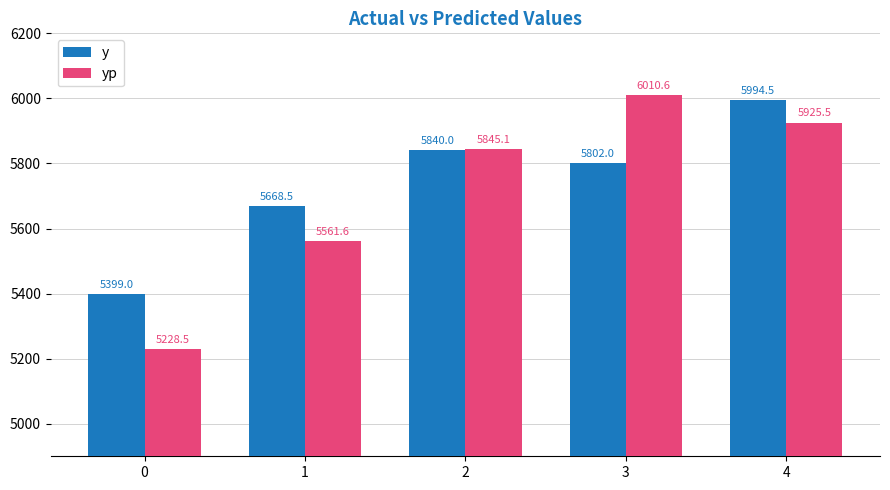

Reading left to right, what are all the values shown in this chart?

y: 5399.0	5668.5	5840.0	5802.0	5994.5
yp: 5228.5	5561.6	5845.1	6010.6	5925.5